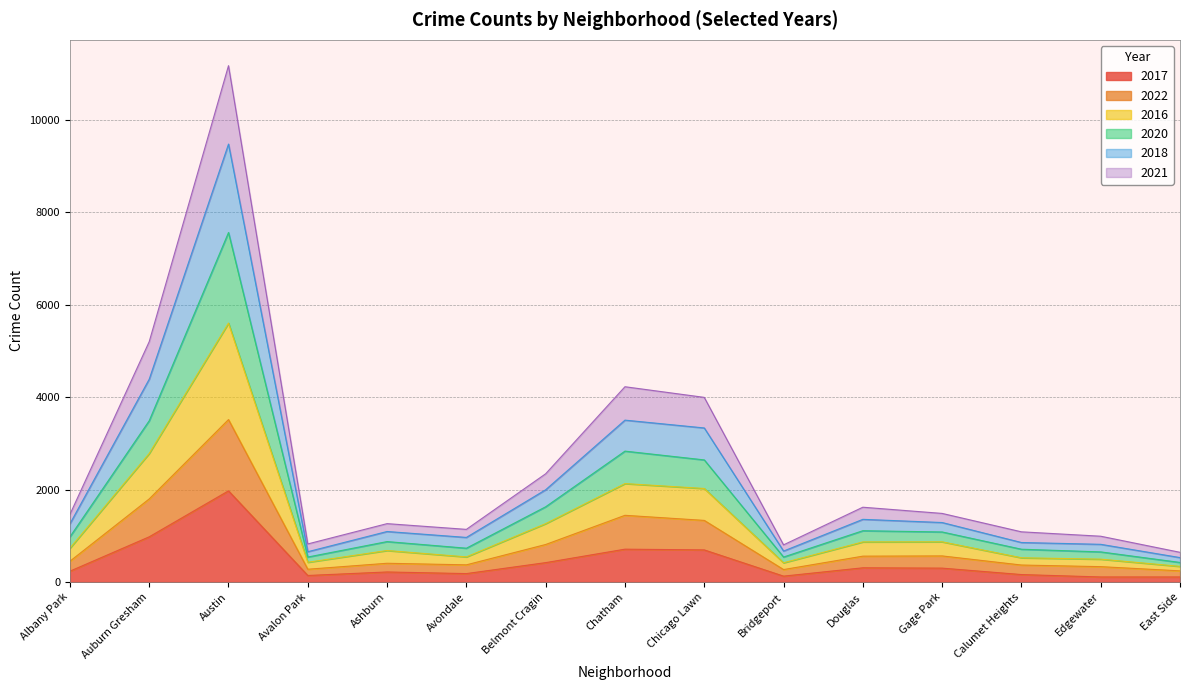

At which category is the sum across all series the highest?

Austin